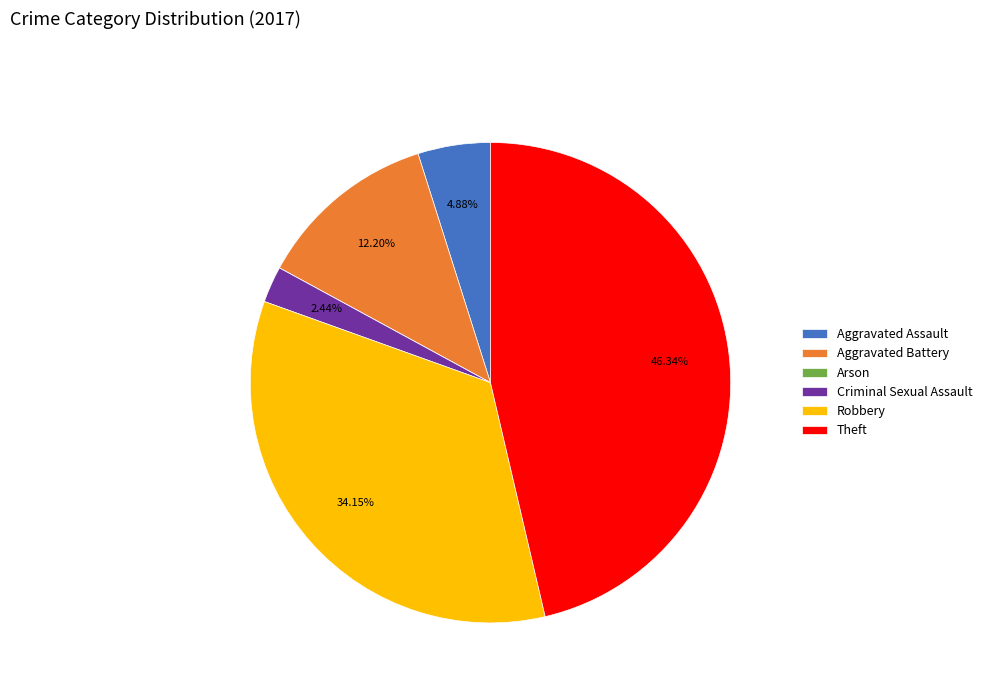

To the nearest percent, what percentage of the pie is Aggravated Assault?

5%